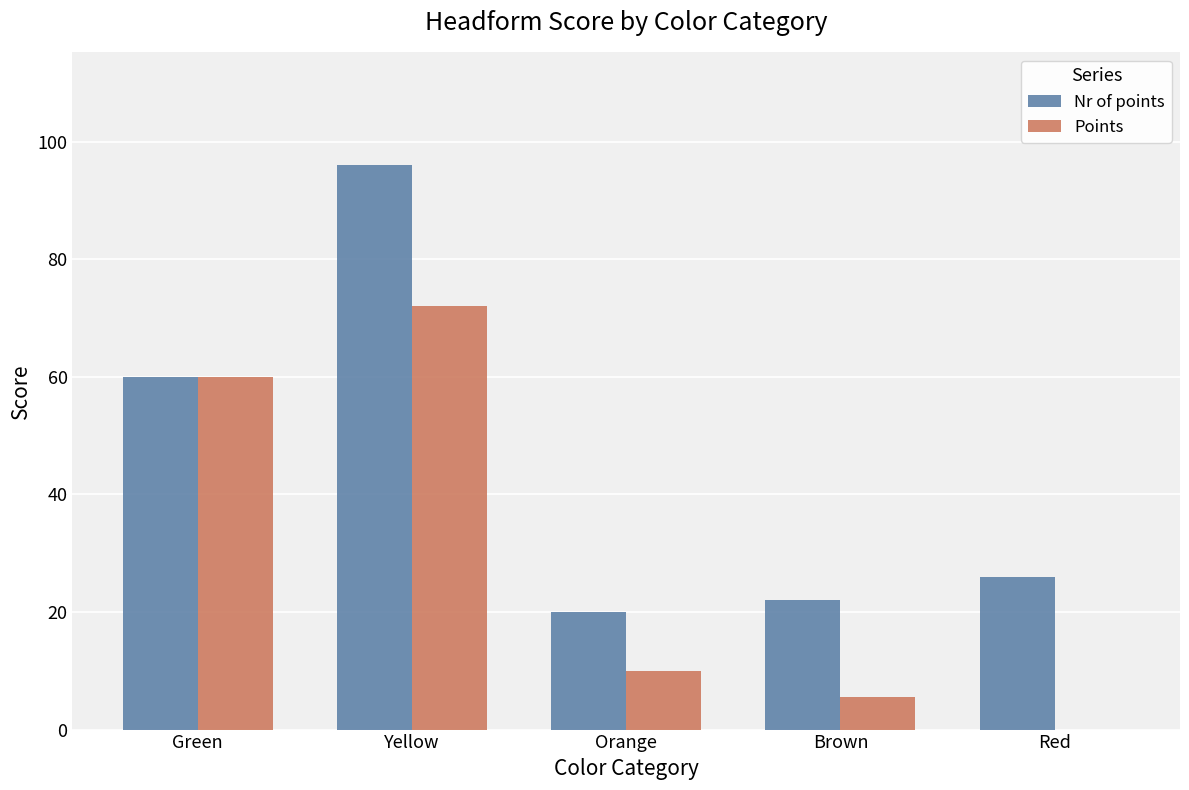

What is the average value of the Points series?

29.5